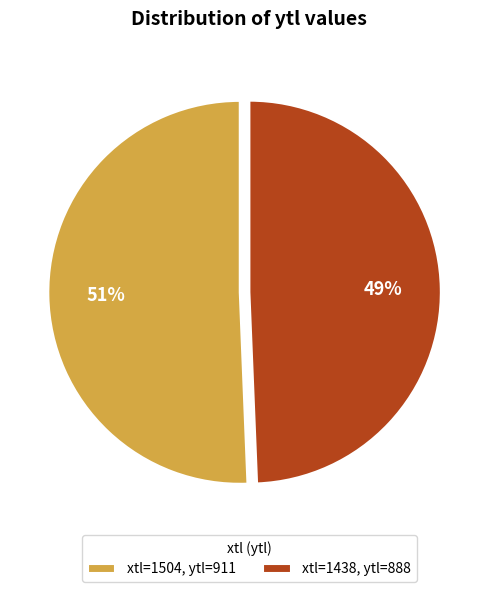

Rank the categories by value from highest to lowest.

xtl=1504, ytl=911, xtl=1438, ytl=888